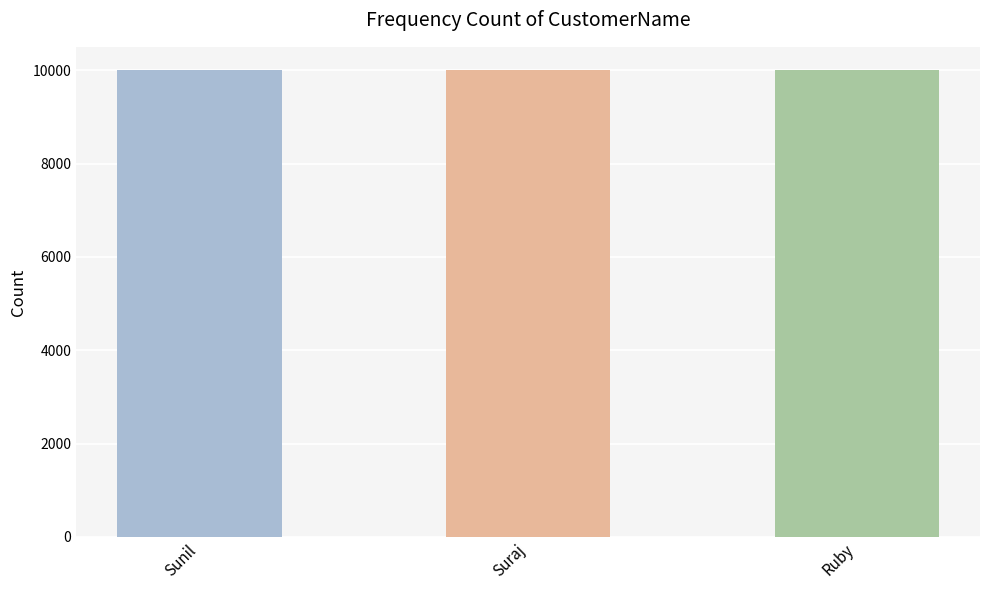

What is the label of the 1st bar from the right?

Ruby